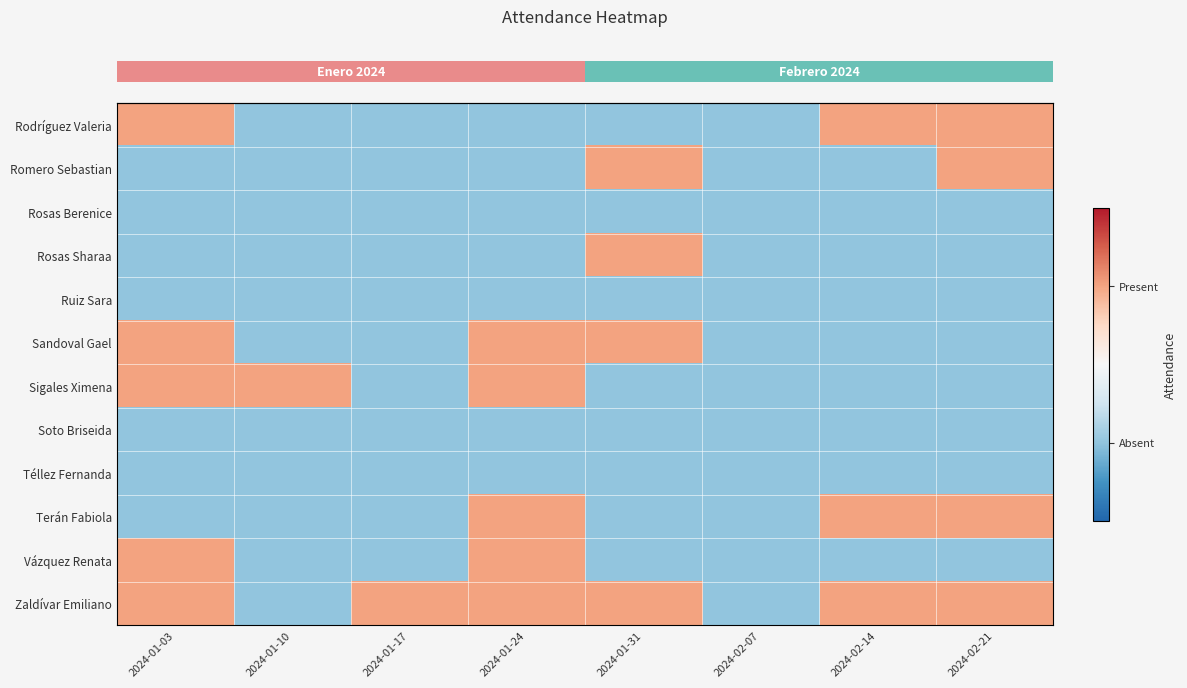

Reading left to right, transcribe all the data shown in this chart.

row_0: 2024-01-03=1	2024-01-10=0	2024-01-17=0	2024-01-24=0	2024-01-31=0	2024-02-07=0	2024-02-14=1	2024-02-21=1
row_1: 2024-01-03=0	2024-01-10=0	2024-01-17=0	2024-01-24=0	2024-01-31=1	2024-02-07=0	2024-02-14=0	2024-02-21=1
row_2: 2024-01-03=0	2024-01-10=0	2024-01-17=0	2024-01-24=0	2024-01-31=0	2024-02-07=0	2024-02-14=0	2024-02-21=0
row_3: 2024-01-03=0	2024-01-10=0	2024-01-17=0	2024-01-24=0	2024-01-31=1	2024-02-07=0	2024-02-14=0	2024-02-21=0
row_4: 2024-01-03=0	2024-01-10=0	2024-01-17=0	2024-01-24=0	2024-01-31=0	2024-02-07=0	2024-02-14=0	2024-02-21=0
row_5: 2024-01-03=1	2024-01-10=0	2024-01-17=0	2024-01-24=1	2024-01-31=1	2024-02-07=0	2024-02-14=0	2024-02-21=0
row_6: 2024-01-03=1	2024-01-10=1	2024-01-17=0	2024-01-24=1	2024-01-31=0	2024-02-07=0	2024-02-14=0	2024-02-21=0
row_7: 2024-01-03=0	2024-01-10=0	2024-01-17=0	2024-01-24=0	2024-01-31=0	2024-02-07=0	2024-02-14=0	2024-02-21=0
row_8: 2024-01-03=0	2024-01-10=0	2024-01-17=0	2024-01-24=0	2024-01-31=0	2024-02-07=0	2024-02-14=0	2024-02-21=0
row_9: 2024-01-03=0	2024-01-10=0	2024-01-17=0	2024-01-24=1	2024-01-31=0	2024-02-07=0	2024-02-14=1	2024-02-21=1
row_10: 2024-01-03=1	2024-01-10=0	2024-01-17=0	2024-01-24=1	2024-01-31=0	2024-02-07=0	2024-02-14=0	2024-02-21=0
row_11: 2024-01-03=1	2024-01-10=0	2024-01-17=1	2024-01-24=1	2024-01-31=1	2024-02-07=0	2024-02-14=1	2024-02-21=1